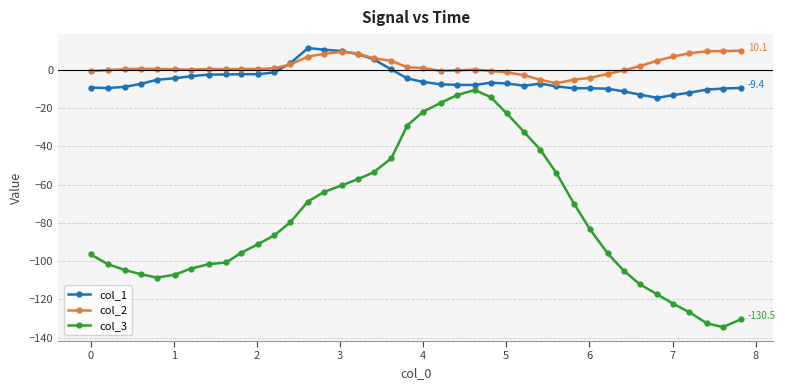

True or false: col_2 has more than 0 points higher than both neighbors.

True